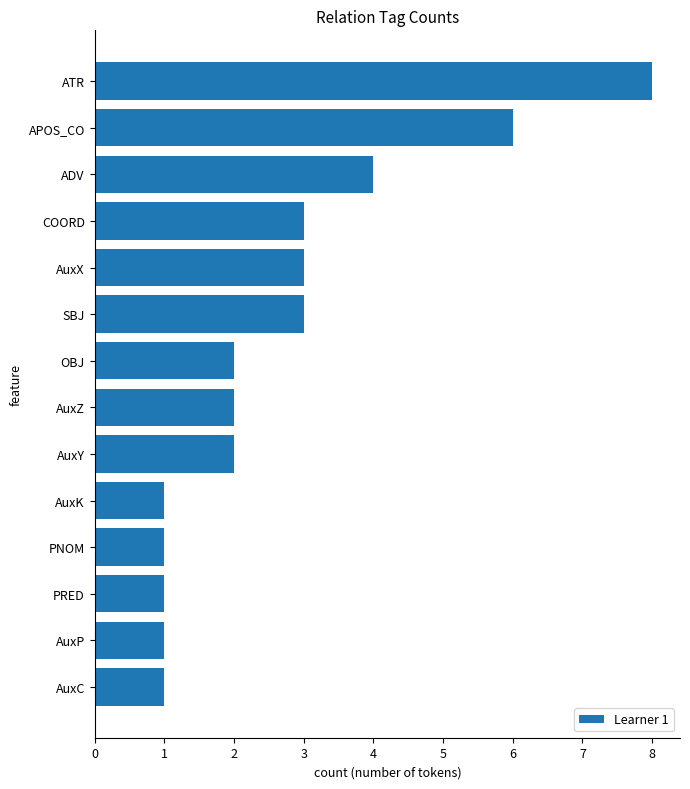

Approximately how many times larger is the value at APOS_CO compared to AuxY?

3.0